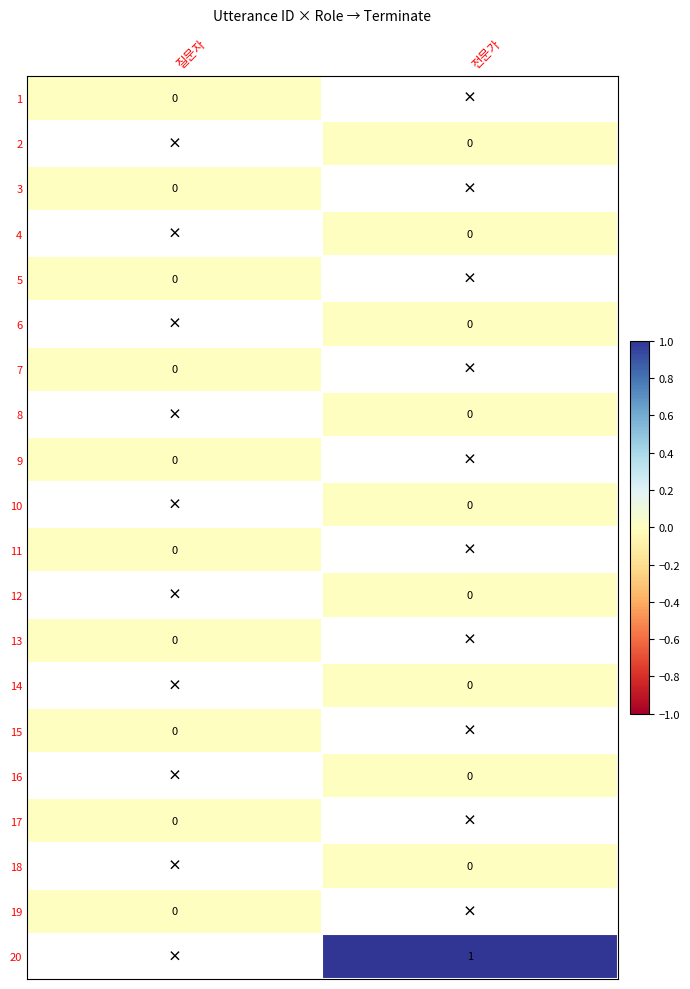

The 20 series shows 1 at 전문가. True or false?

True